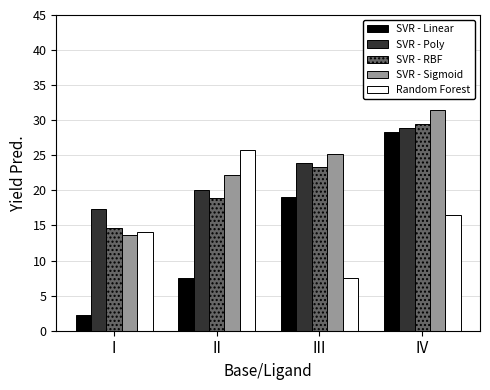

At which category does the chart reach its minimum across all series?

I